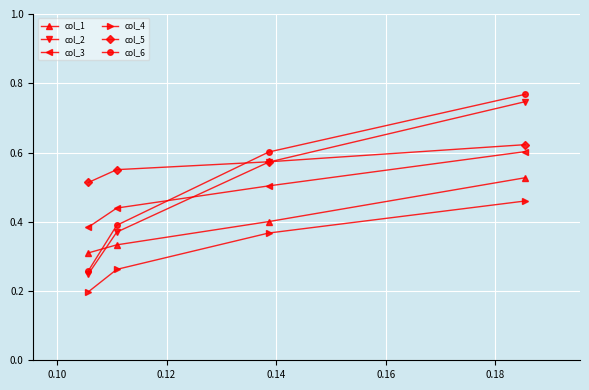

Which series has the largest total across all categories?

col_5